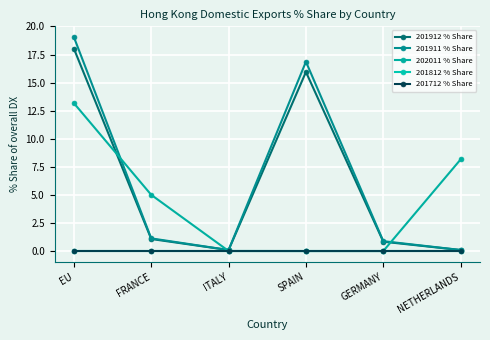

Does the chart have visible grid lines?

Yes